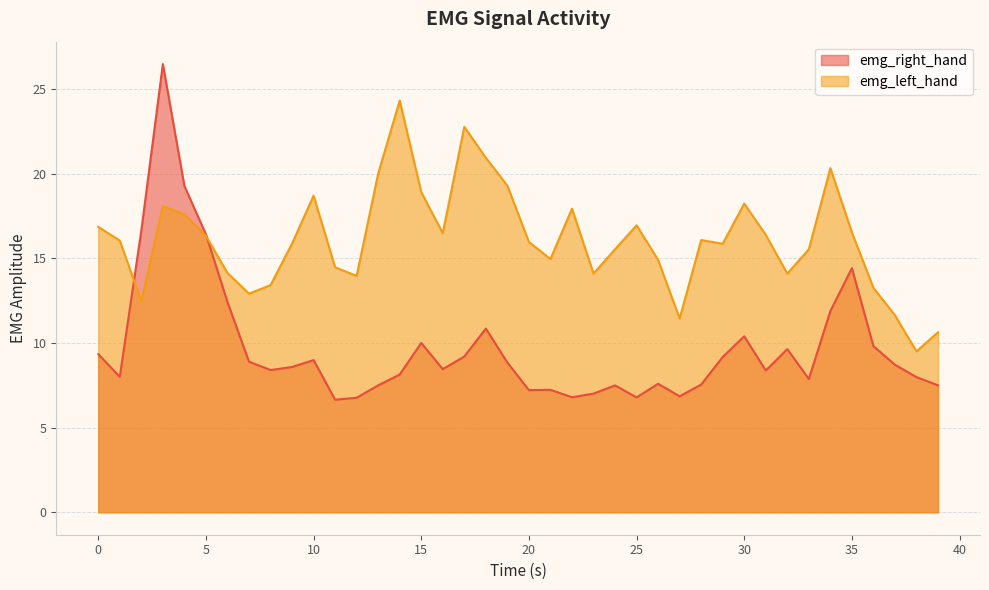

What is the difference between the second highest and minimum values in the emg_left_hand series?

13.3